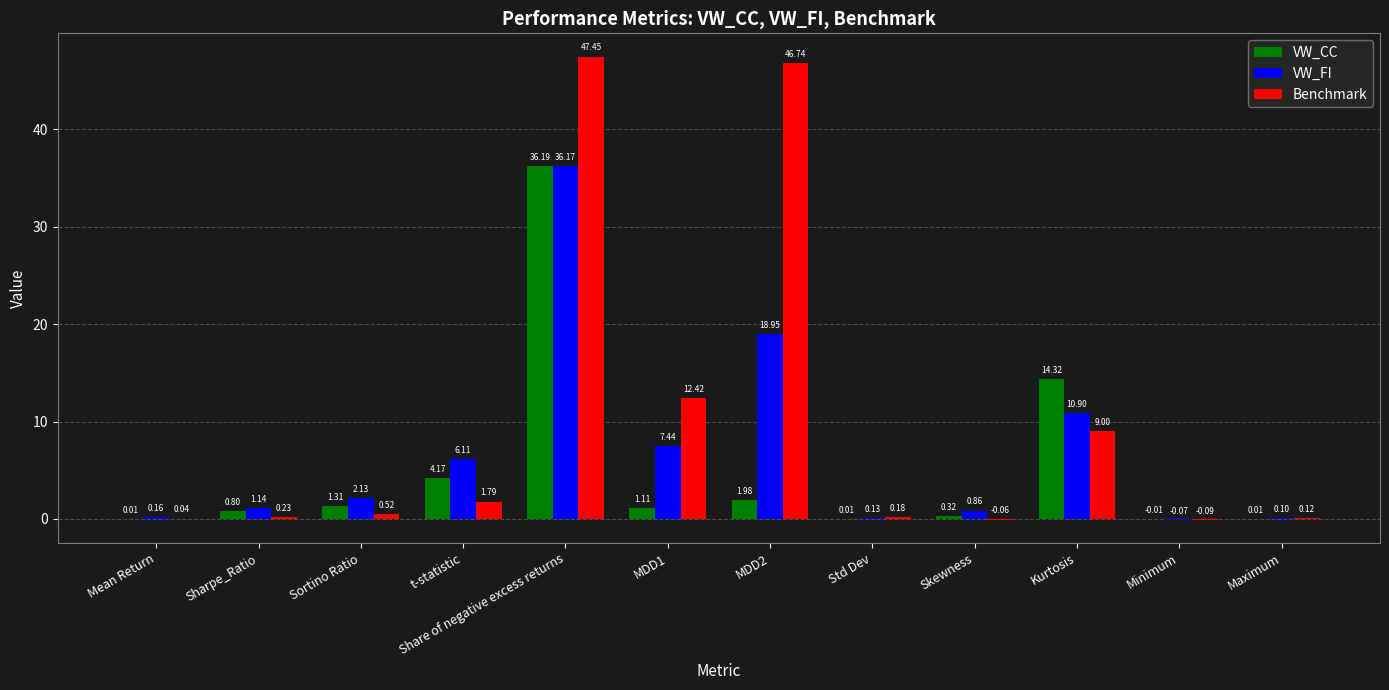

What is the difference between the VW_FI values at Skewness and Maximum?

0.8